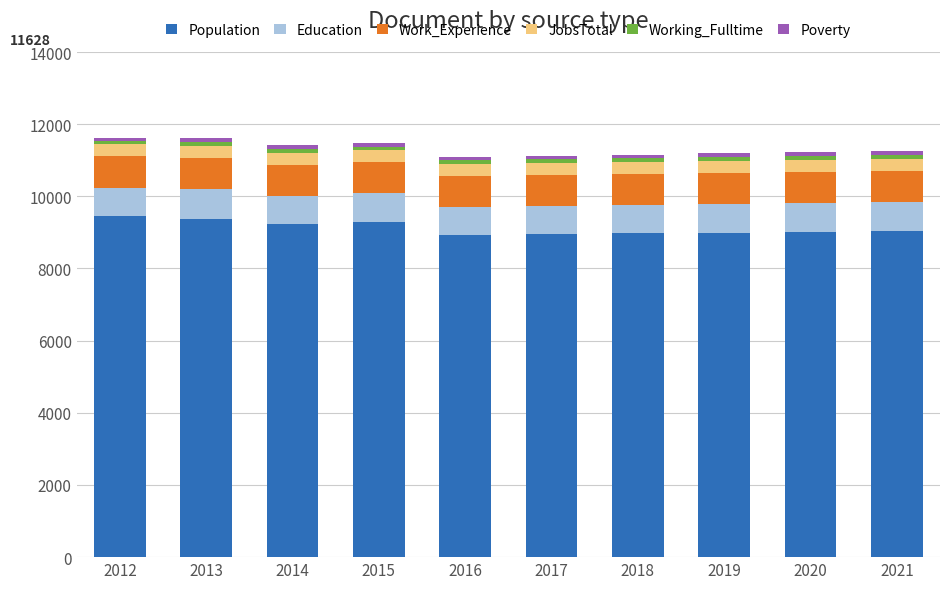

What is the minimum value for Population?

8934